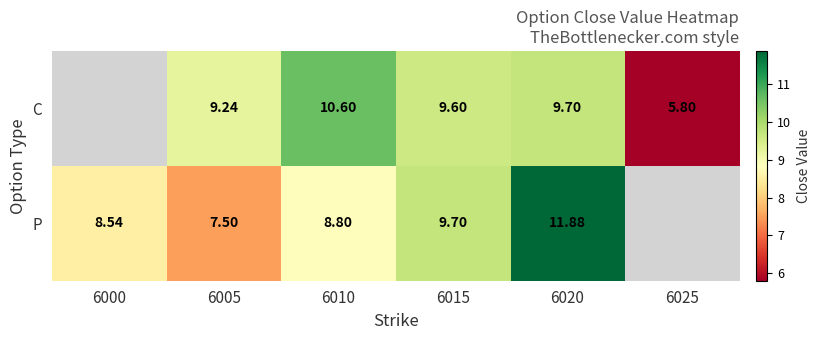

What is the approximate value of P at 6005?

7.5